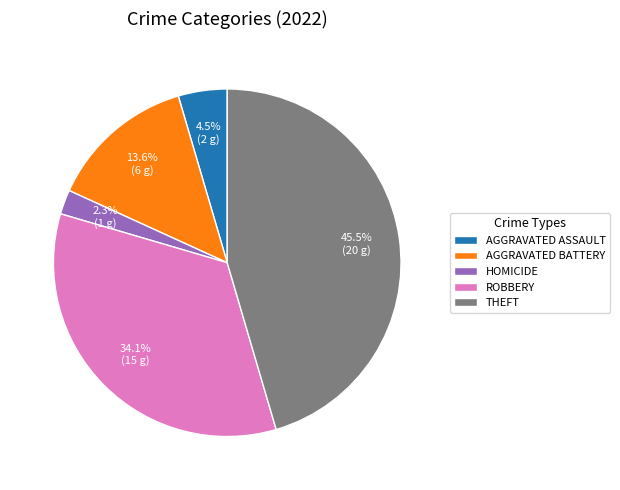

Which category has the smallest portion of the pie?

HOMICIDE